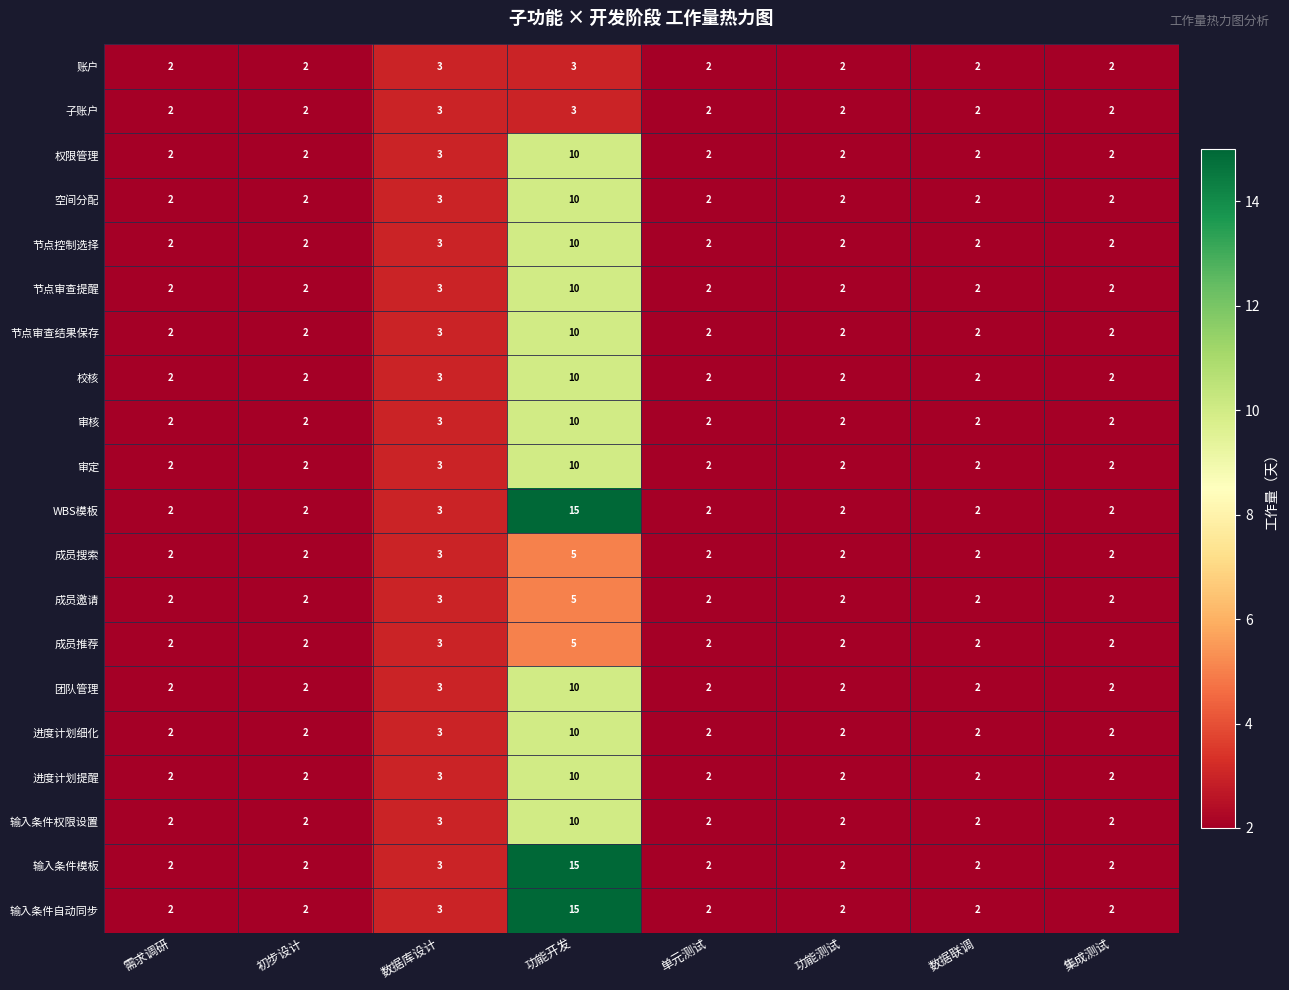

What is the total value across all series at 数据库设计?

60